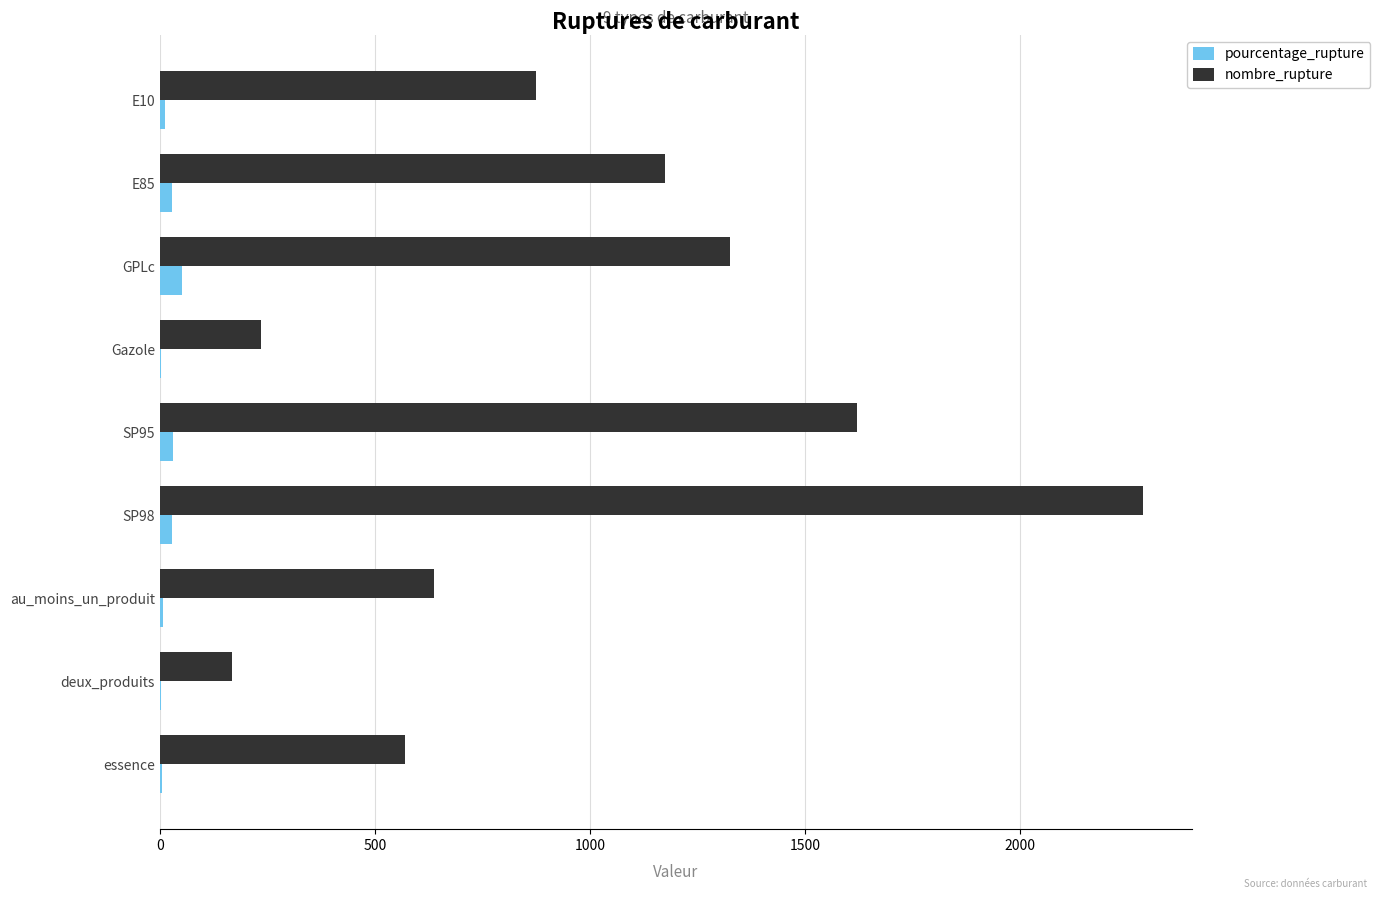

Which category has the highest value across all series?

SP98